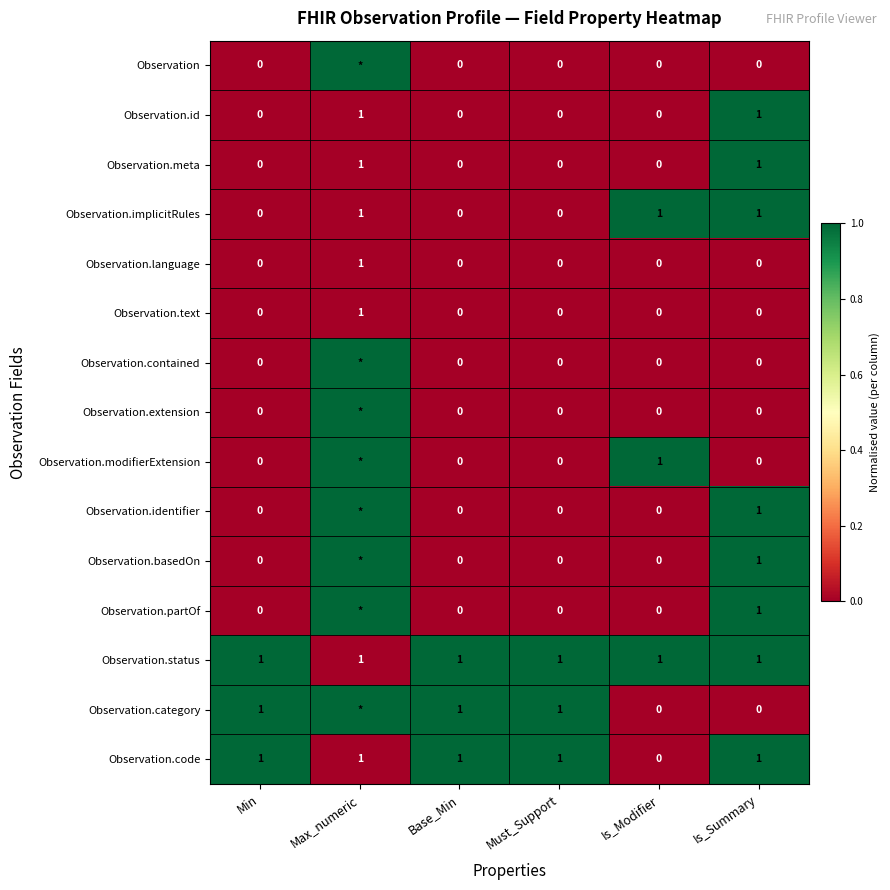

How many Observation.meta values are between 0 and 1?

6